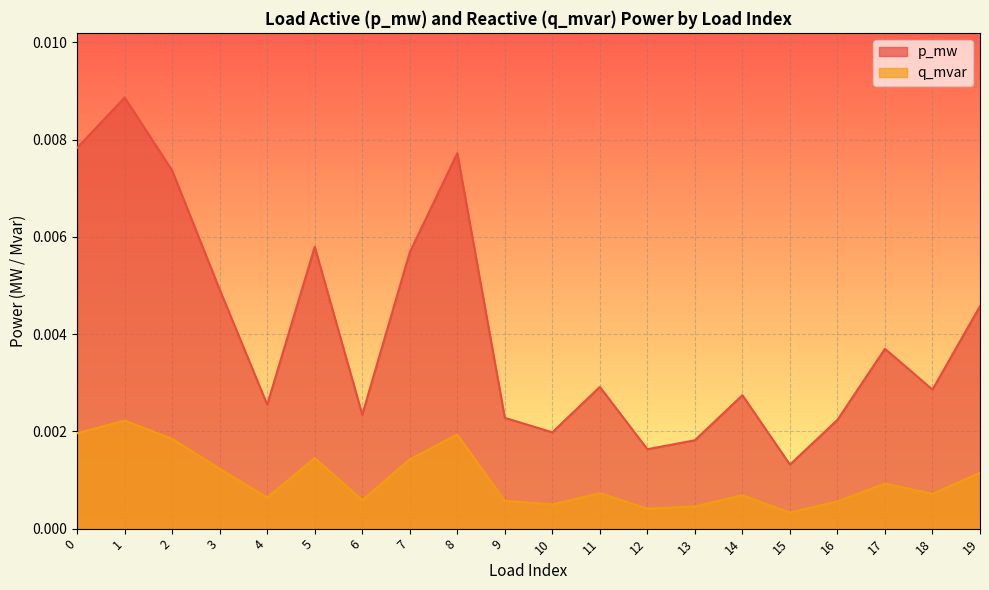

At how many categories does at least one series exceed 0?

20